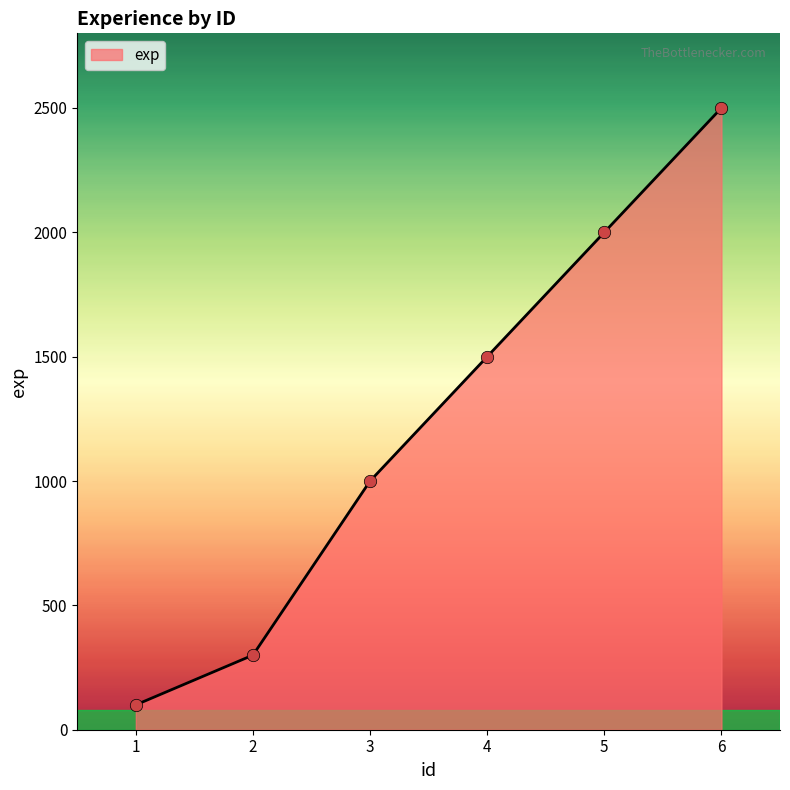

What is the change in value from 1 to 2?

+200